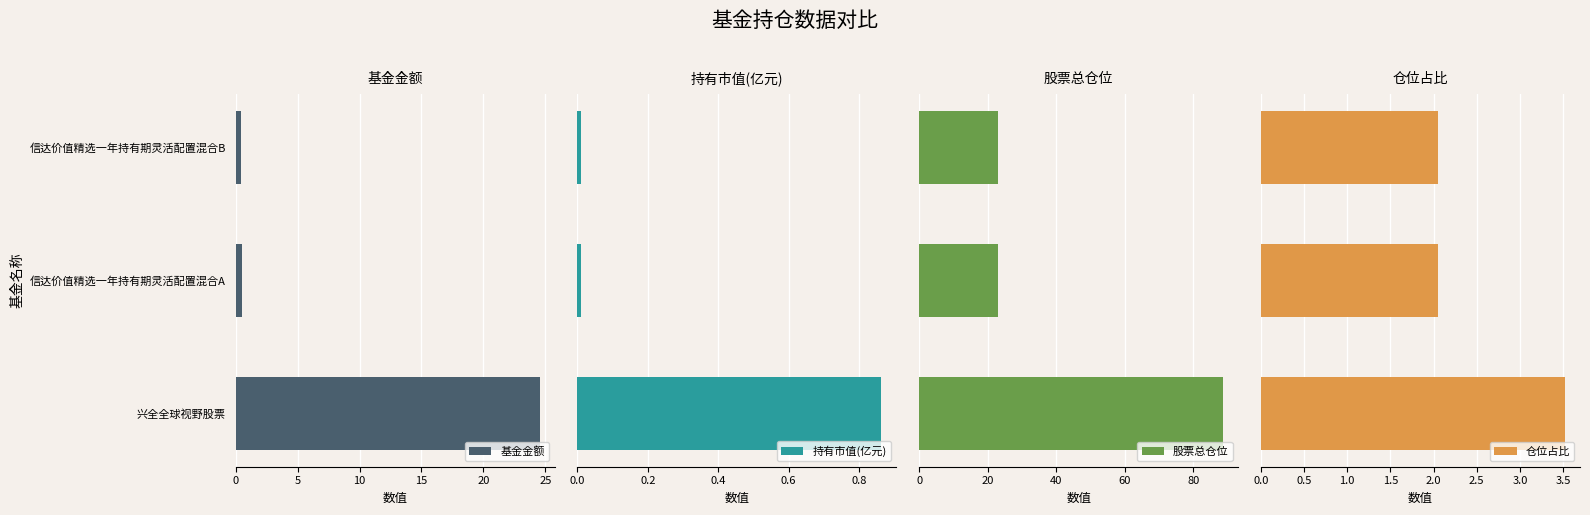

What is the sum of all 仓位占比 values?

7.6